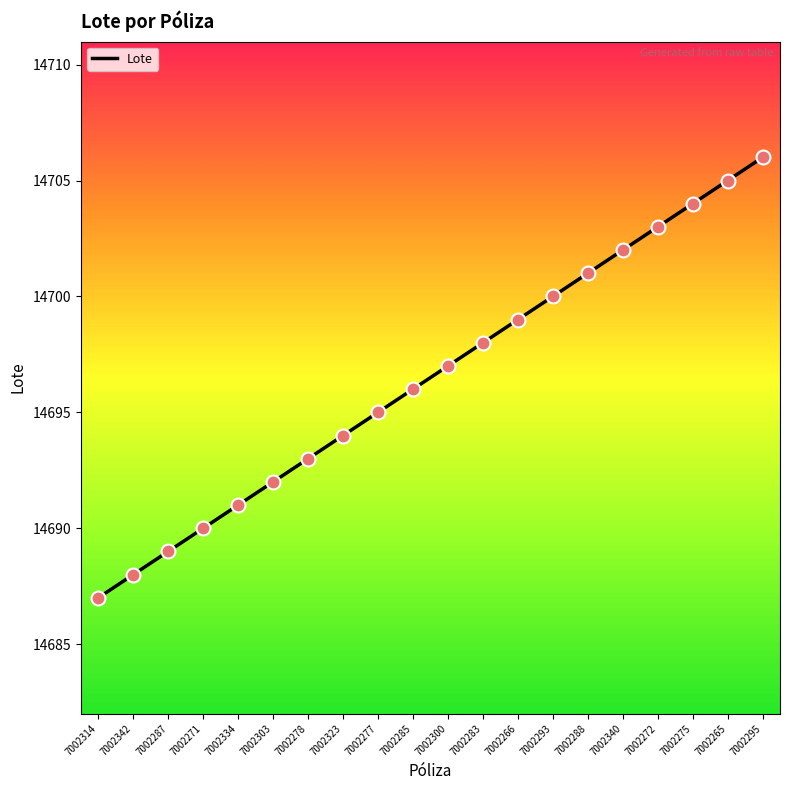

What is the ratio of the value at 7002275 to the value at 7002314?

1.0